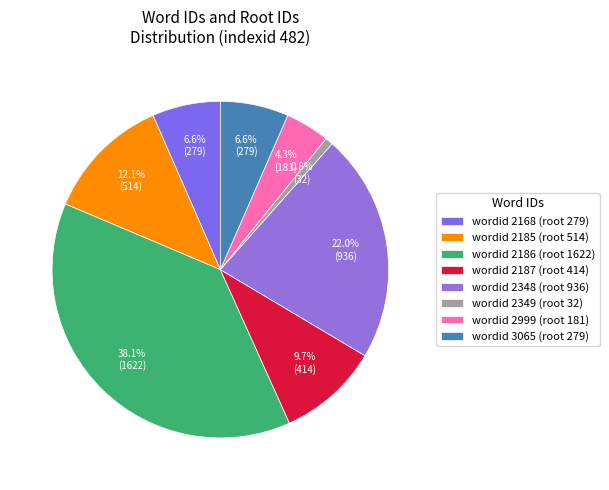

How many slices are in this pie chart?

8